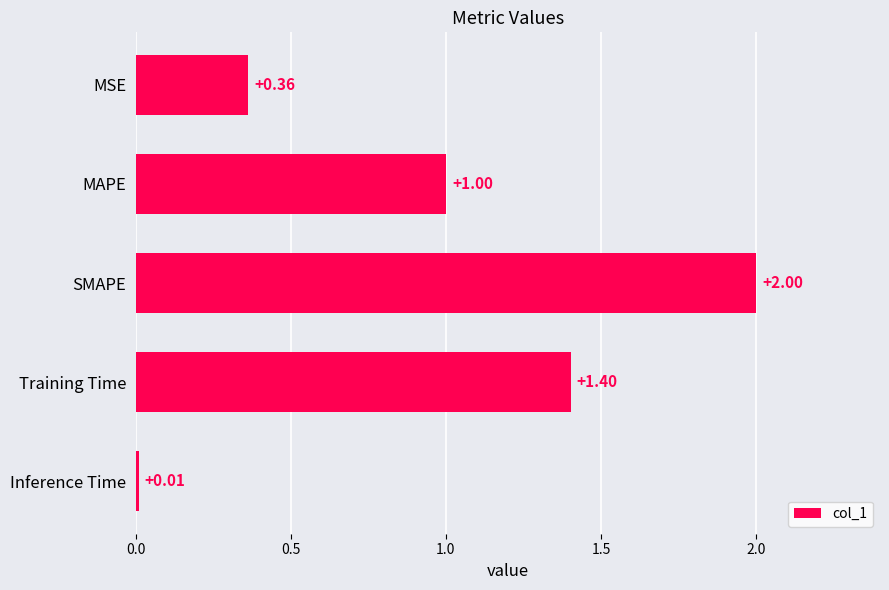

What is the change in value from MSE to MAPE?

+0.6